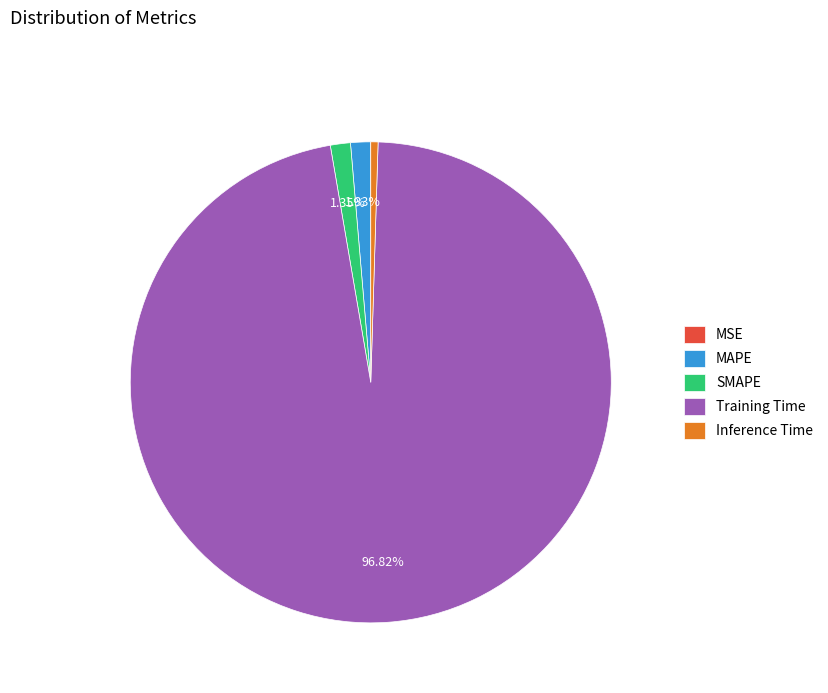

Does Training Time account for over 50% of the chart?

Yes